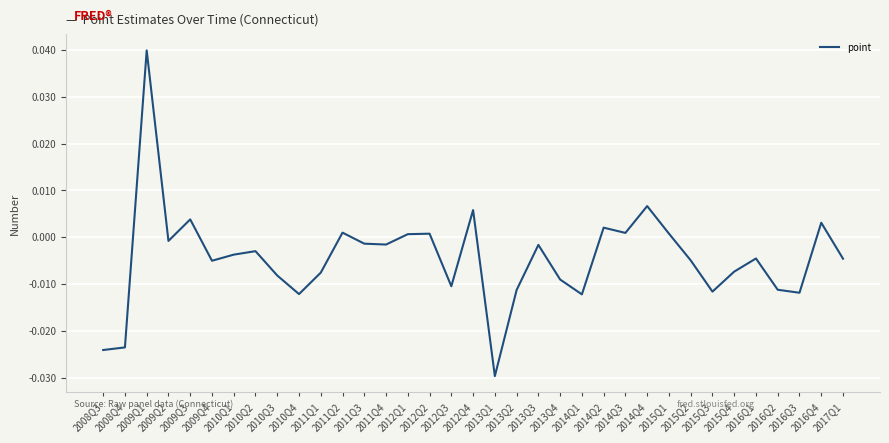

At which category does the chart reach its peak across all series?

2009Q1